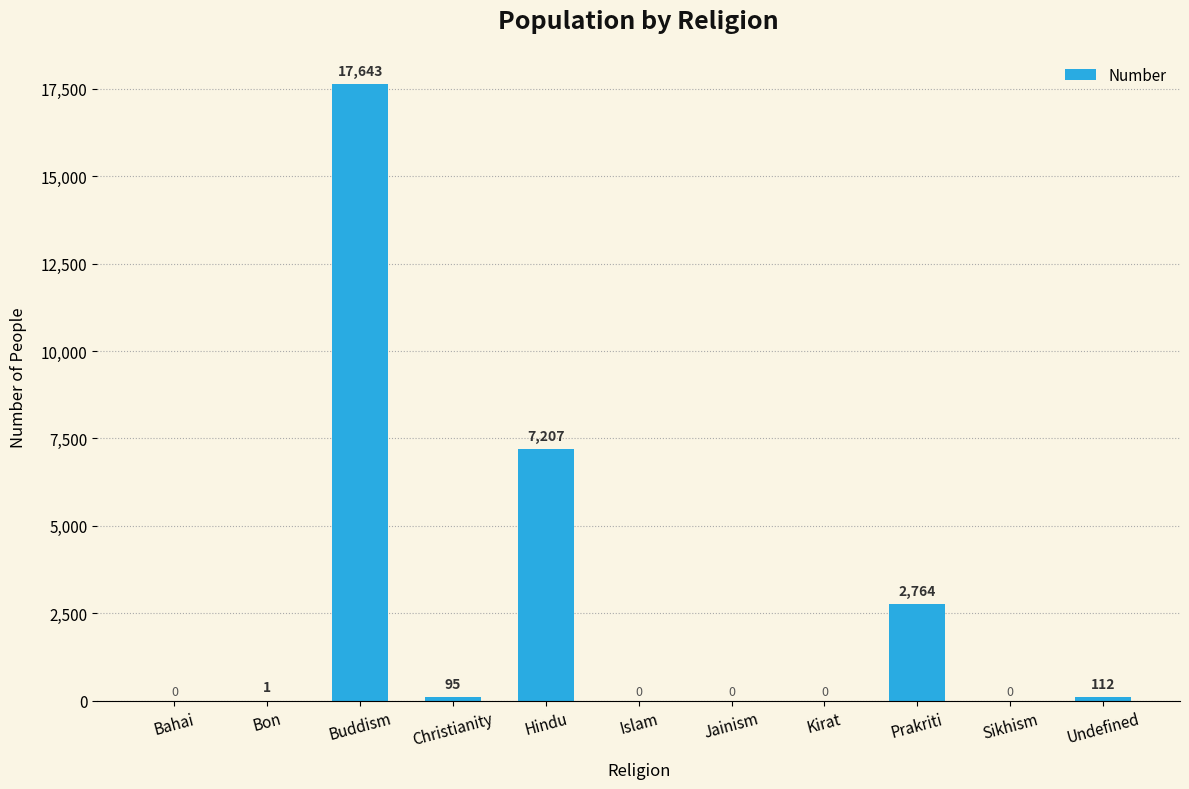

Which has a higher value, Jainism or Prakriti?

Prakriti